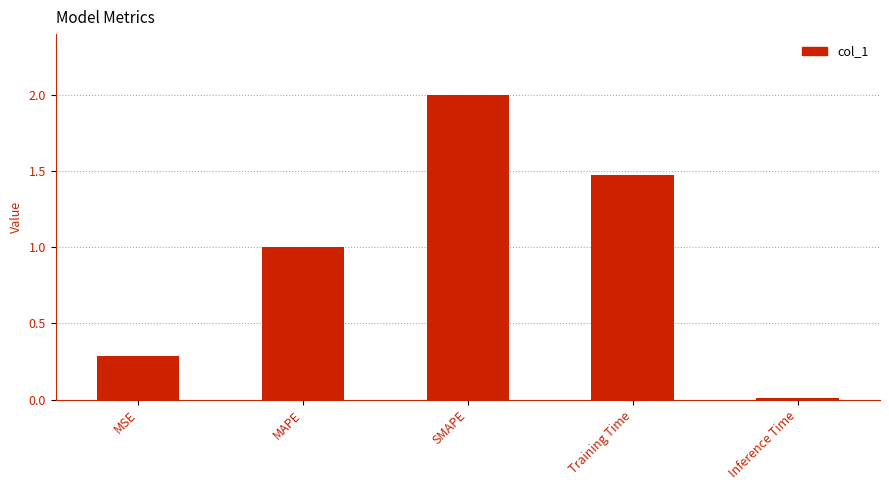

What is the greatest value displayed?

2.0